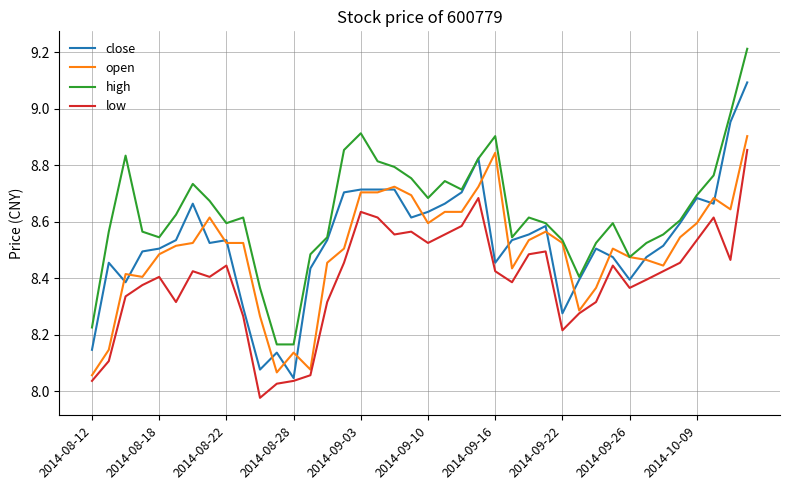

What is the maximum value for close?

9.1